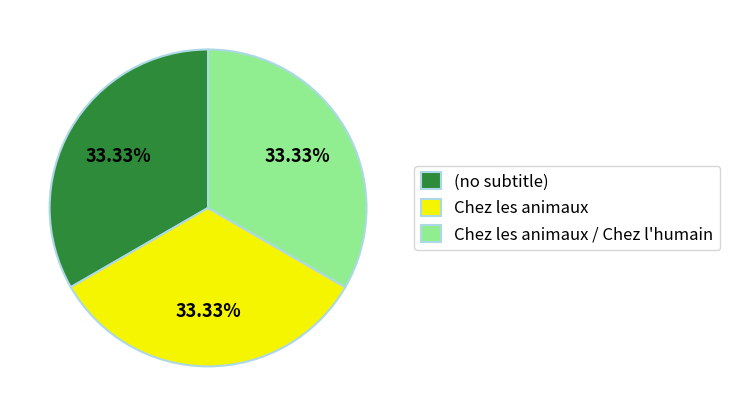

Do (no subtitle) and Chez les animaux / Chez l'humain together represent more than half of the pie?

Yes